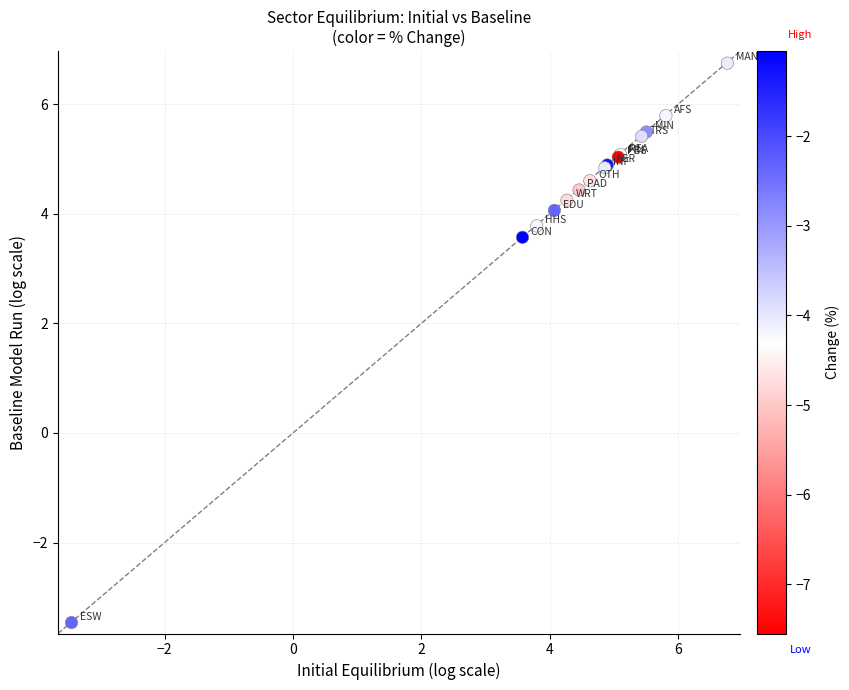

What Y value in the scatter plot is closest to 1?

3.6